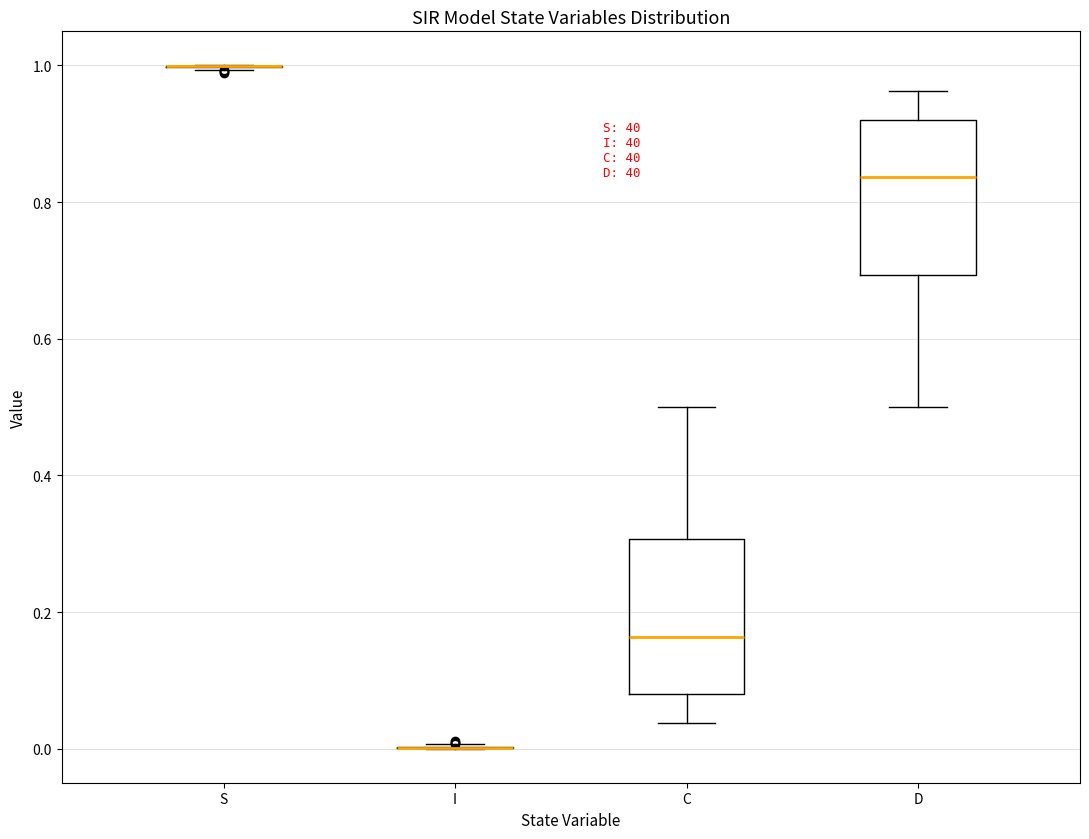

Reading left to right, transcribe this box plot: for each box, give where its median line is, the range the box spans, and where its two whiskers end, as read against the y-axis. The values are not printed on the chart, so give them approximately, as read against the axis.

S: box collapsed to a line at 1.00, whiskers 1.00 to 1.00
I: box collapsed to a line at 0.00, whiskers 0.00 to 0.00
C: median 0.16, box 0.08 to 0.30, whiskers 0.04 to 0.50
D: median 0.84, box 0.70 to 0.92, whiskers 0.50 to 0.96